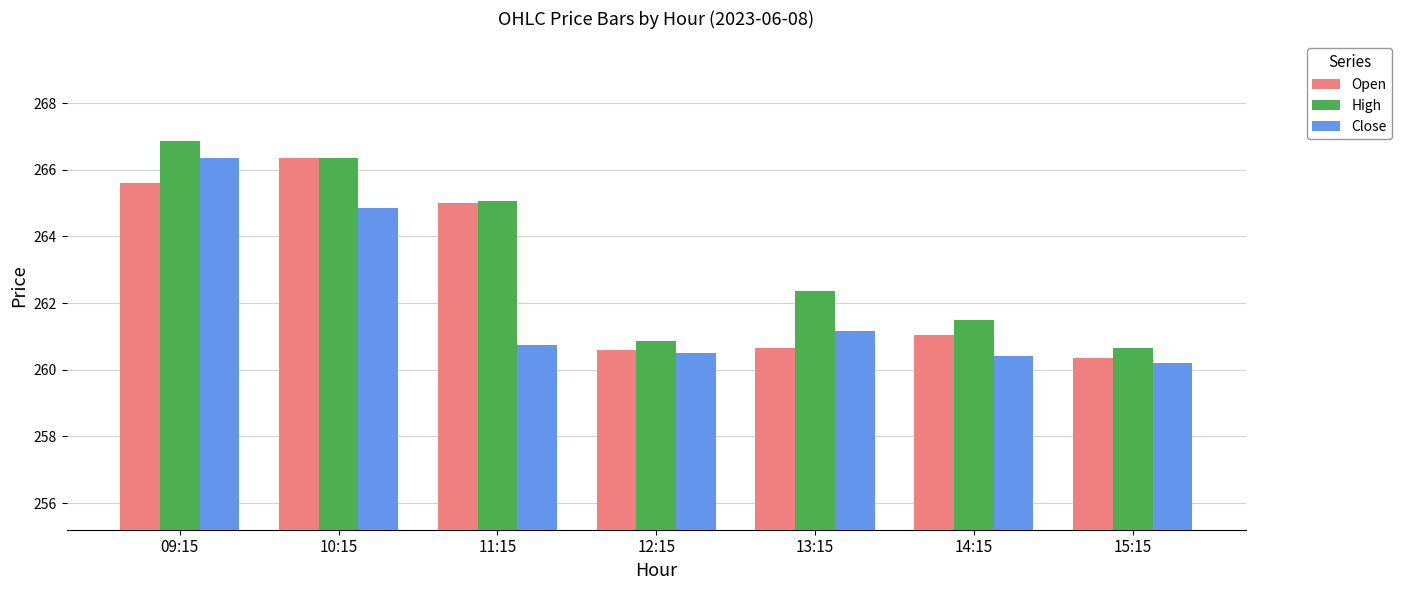

List the series in order of their overall mean, lowest first.

Close, Open, High